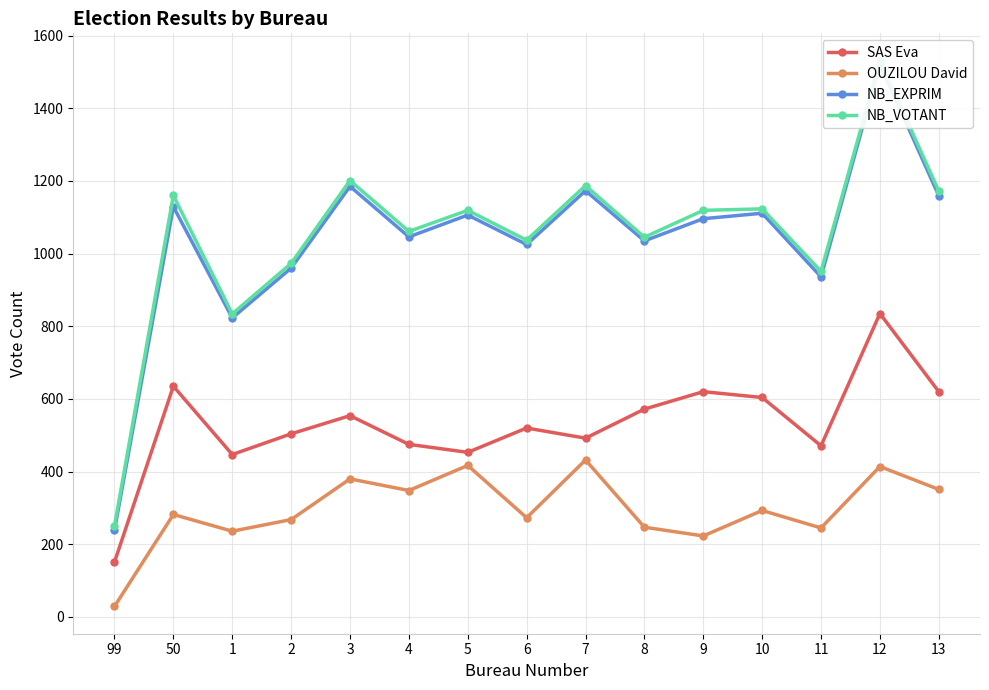

At 1, list the series in order from largest to smallest.

NB_VOTANT, NB_EXPRIM, SAS Eva, OUZILOU David